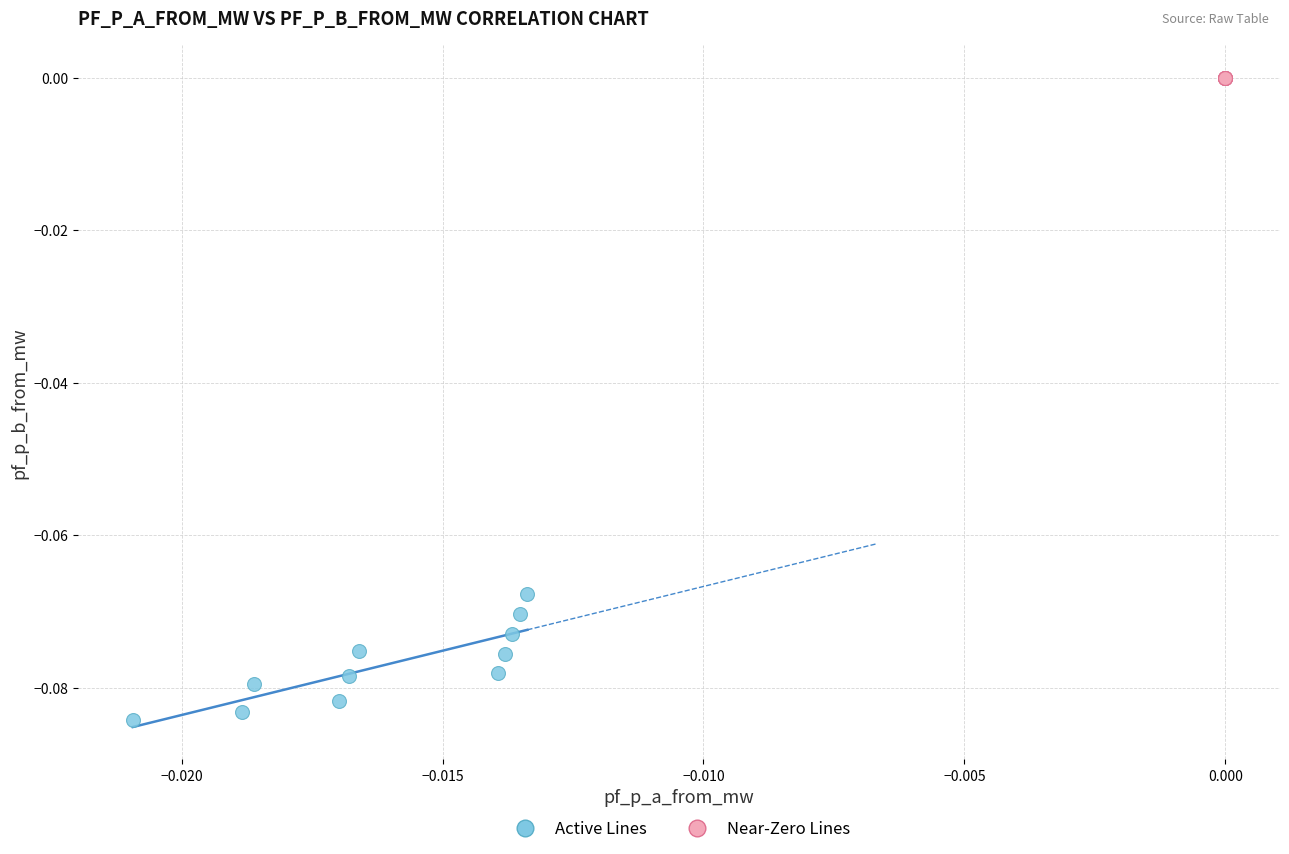

Which series has the widest spread of Y values?

Active Lines